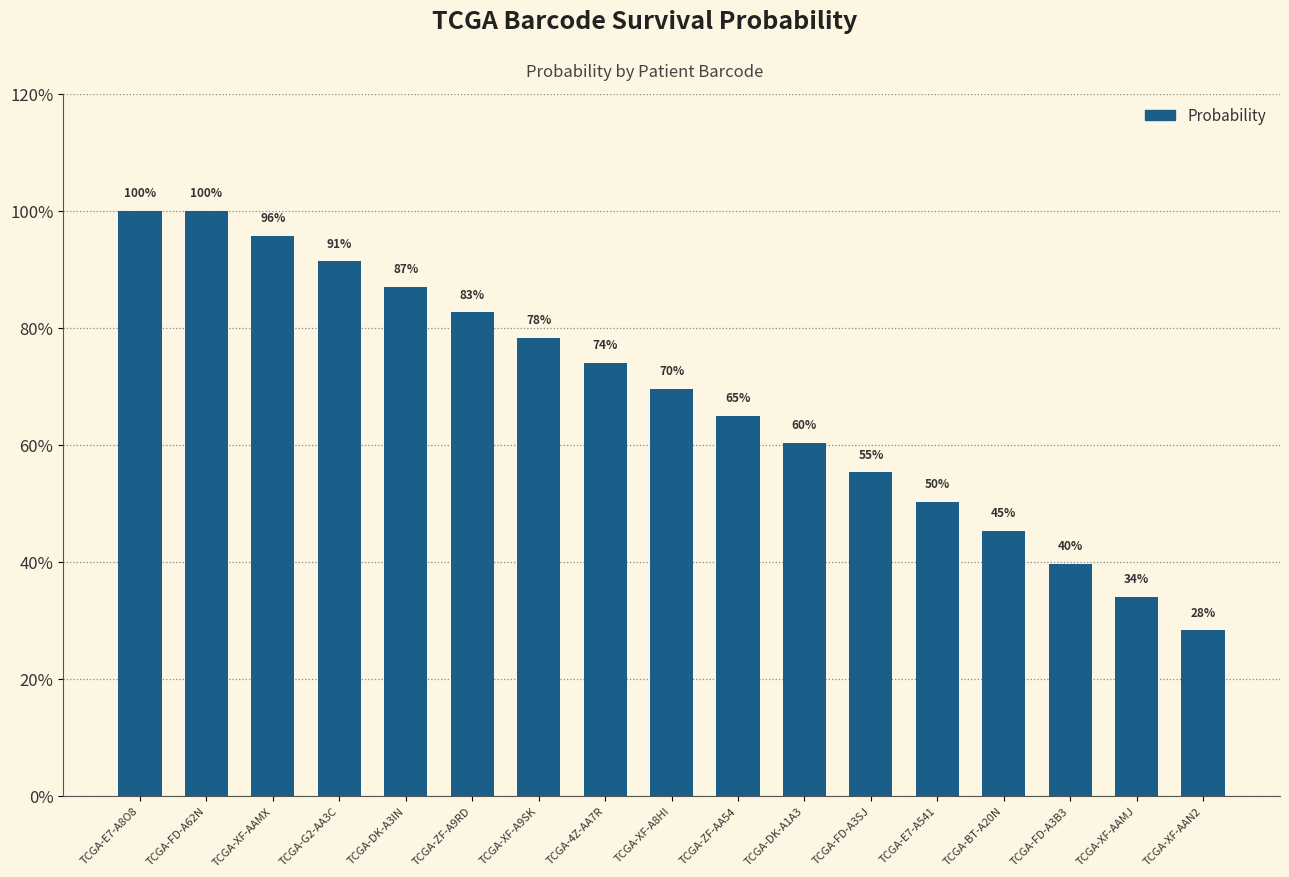

What is the value of the 15th bar from the left?

0.4